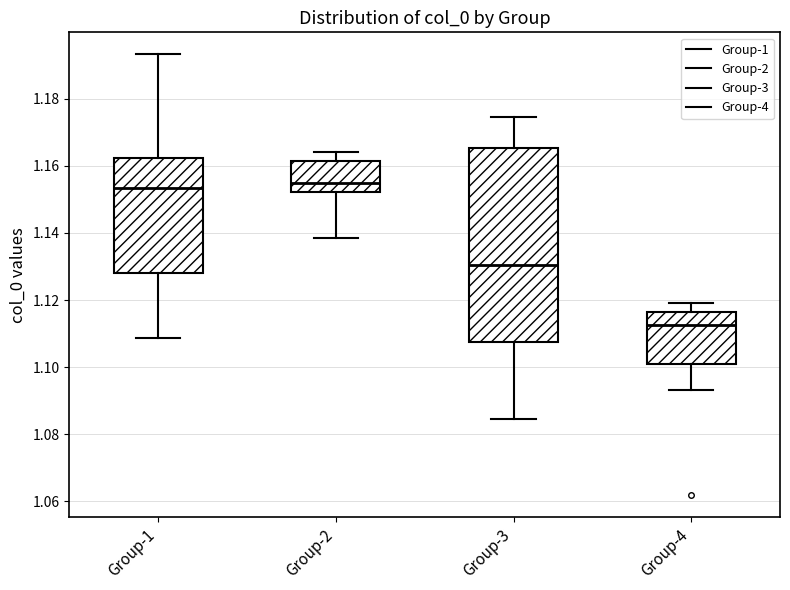

Where is the upper edge of the box for Group-1 on the y-axis? The values are not printed on the chart, so give them approximately, as read against the axis.

1.162